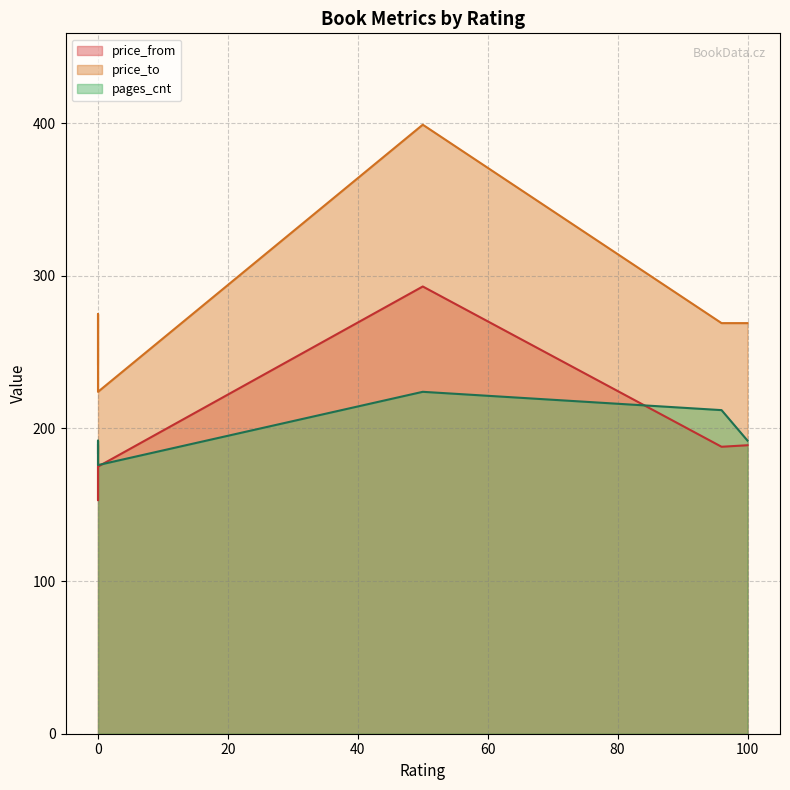

True or false: price_to and price_from intersect in this chart.

False